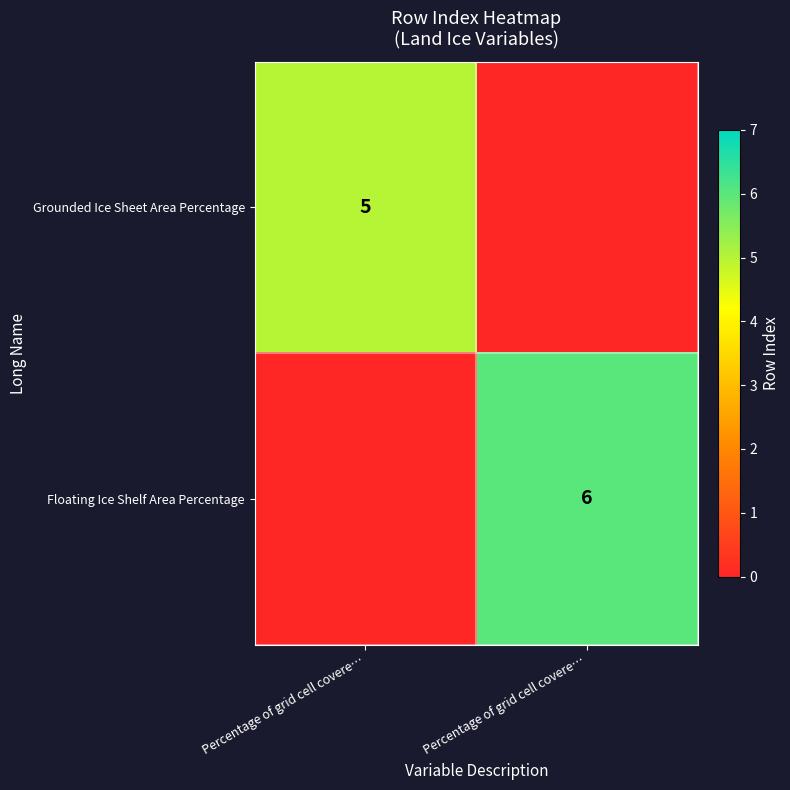

At which category is the sum across all series the highest?

Percentage of grid cell covere…